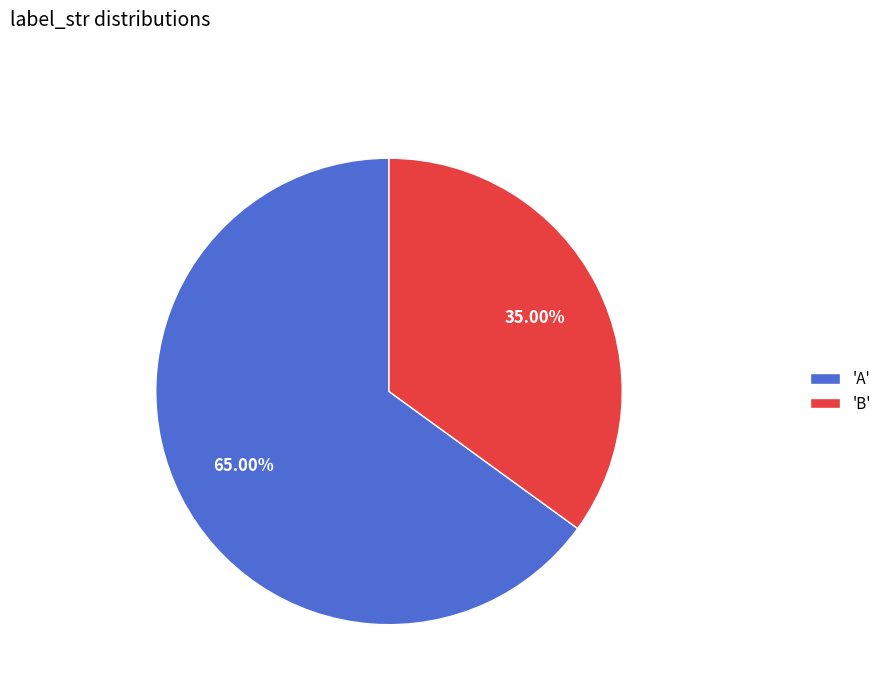

To the nearest percent, what is the difference between the largest and smallest slice percentages?

30%